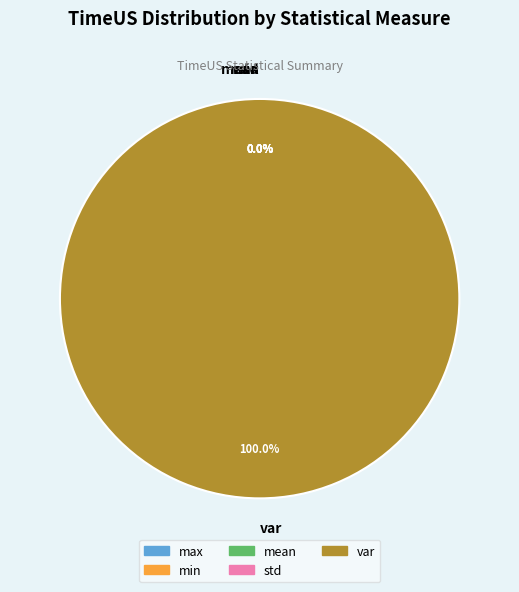

What percentage is NOT represented by mean?

100.0%